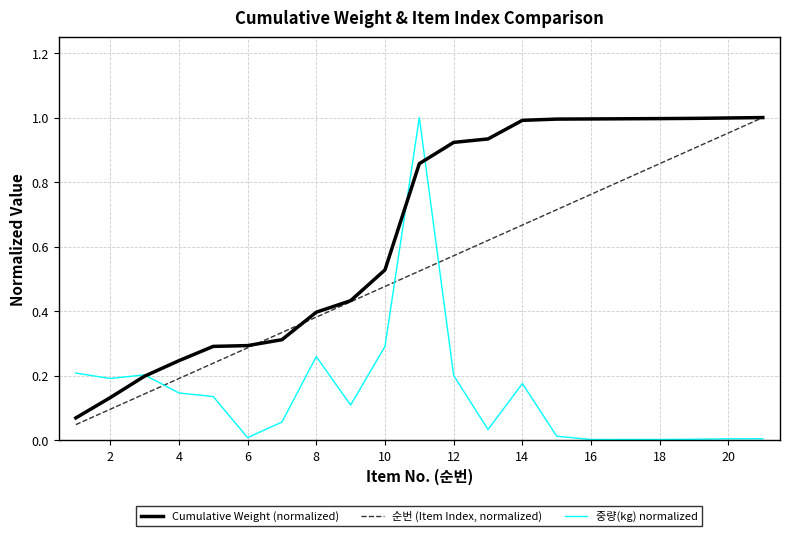

List the series in order of their overall mean, lowest first.

중량(kg) normalized, 순번 (Item Index, normalized), Cumulative Weight (normalized)